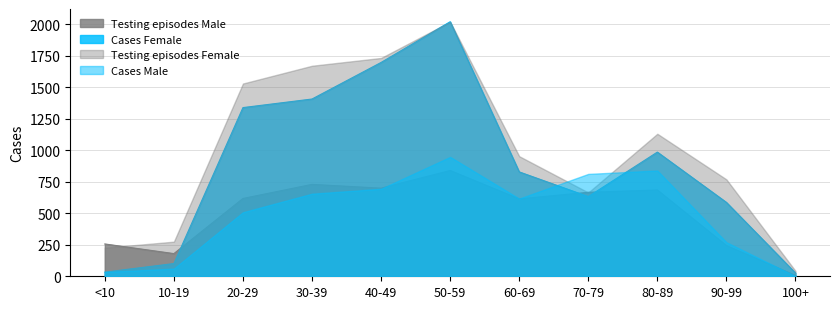

How many lines are shown in the chart?

4